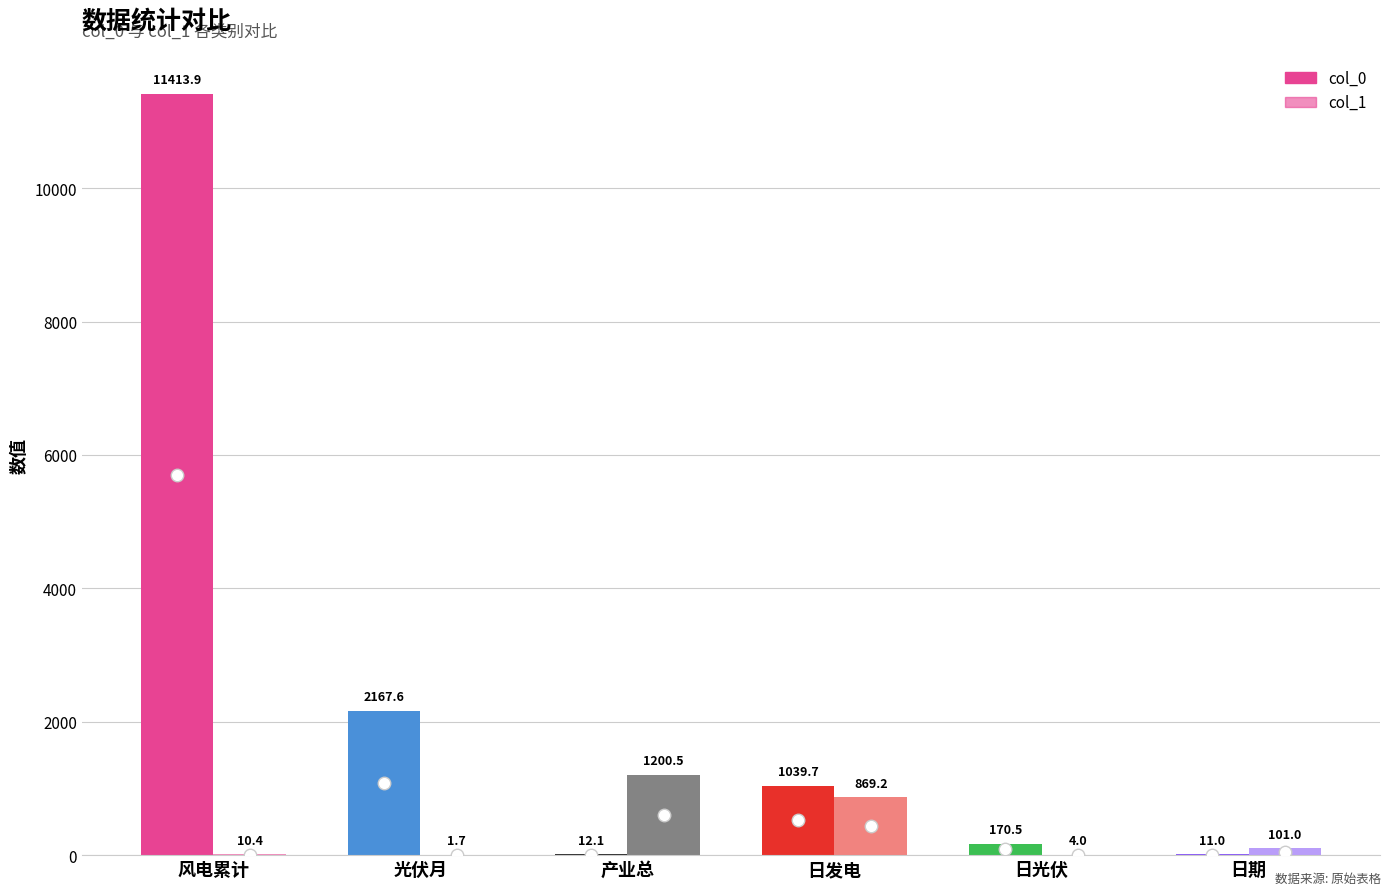

List the series in order of their overall mean, lowest first.

col_1, col_0